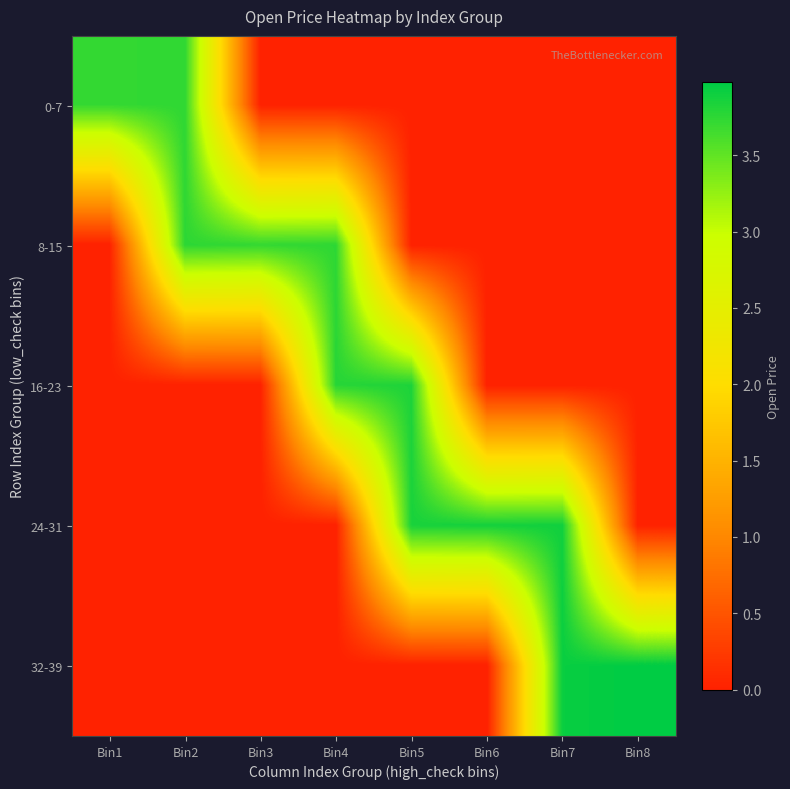

Which series has the largest range (max minus min)?

32-39